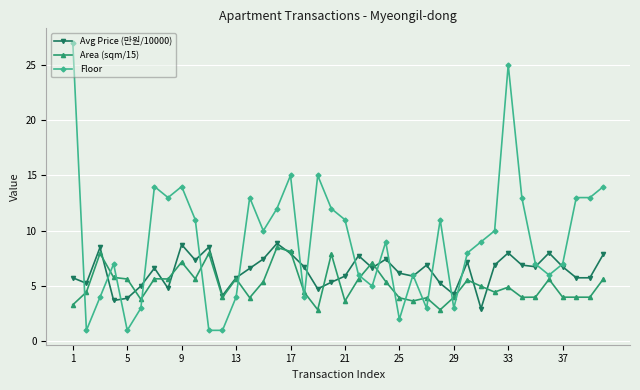

How many series are shown in this chart?

3